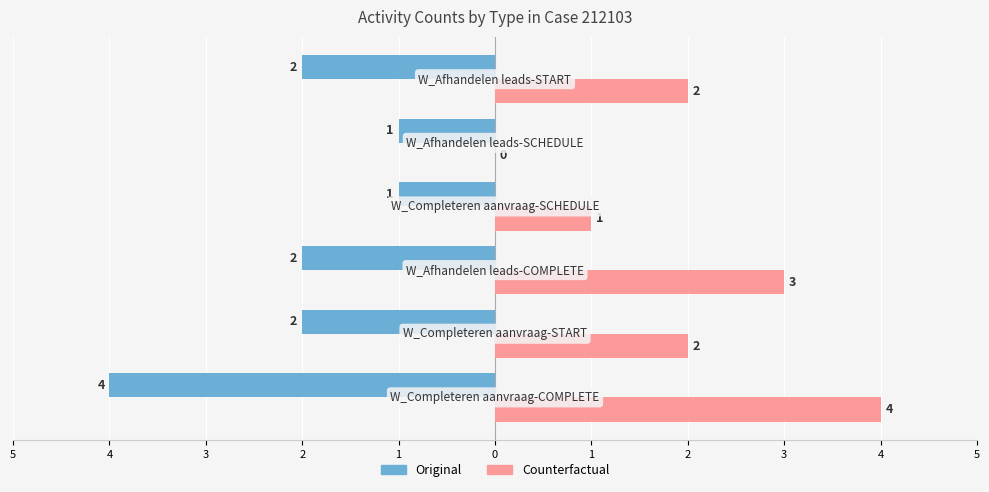

List the series in order of their overall mean, lowest first.

Original, Counterfactual